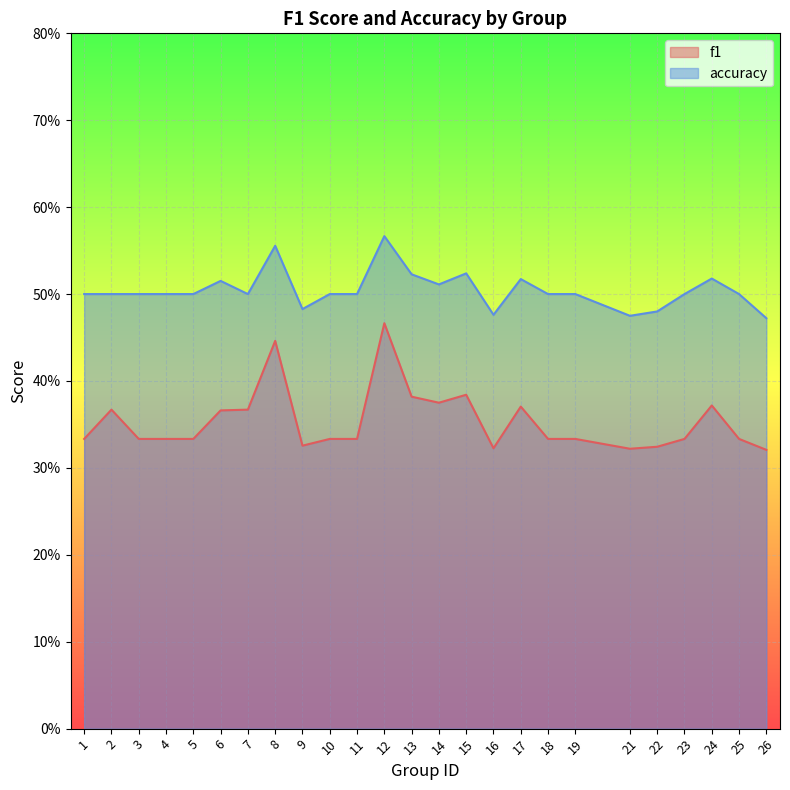

At which label is accuracy closest to 0?

26